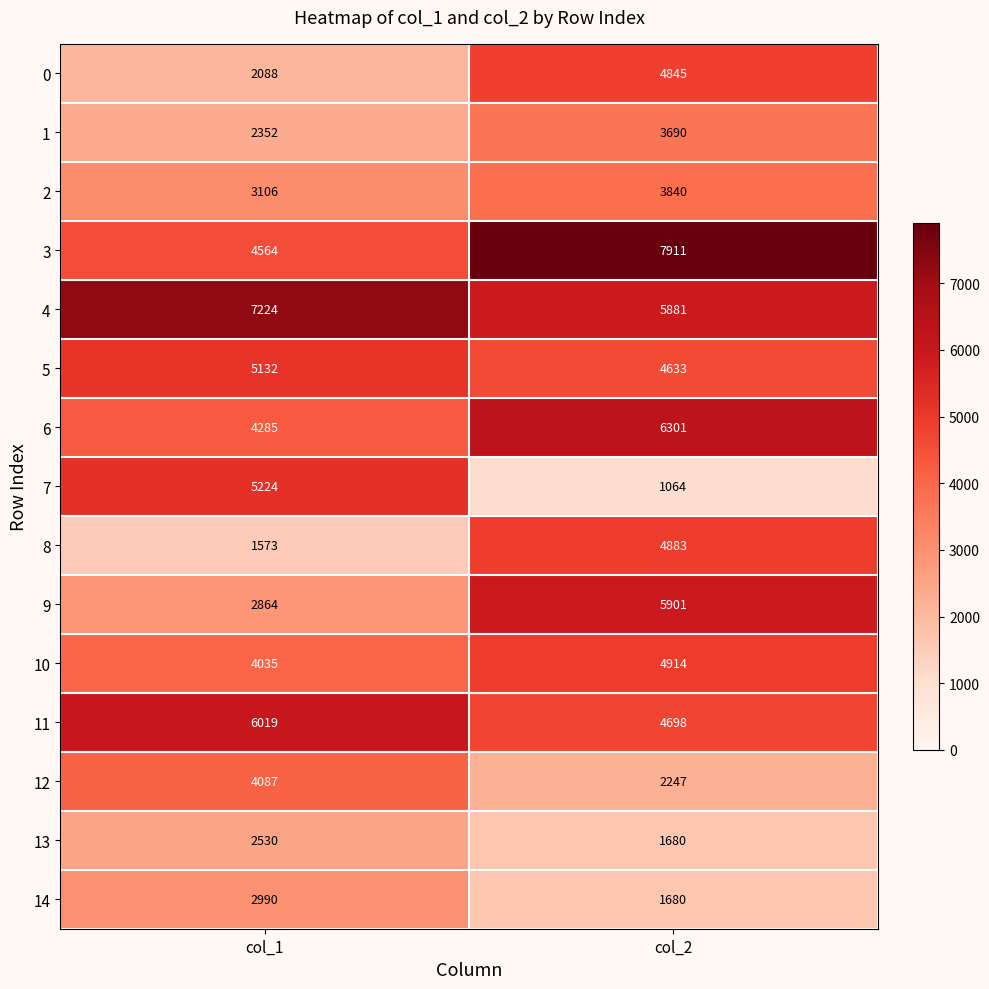

Is it true that 7 equals 1889 at col_2?

False